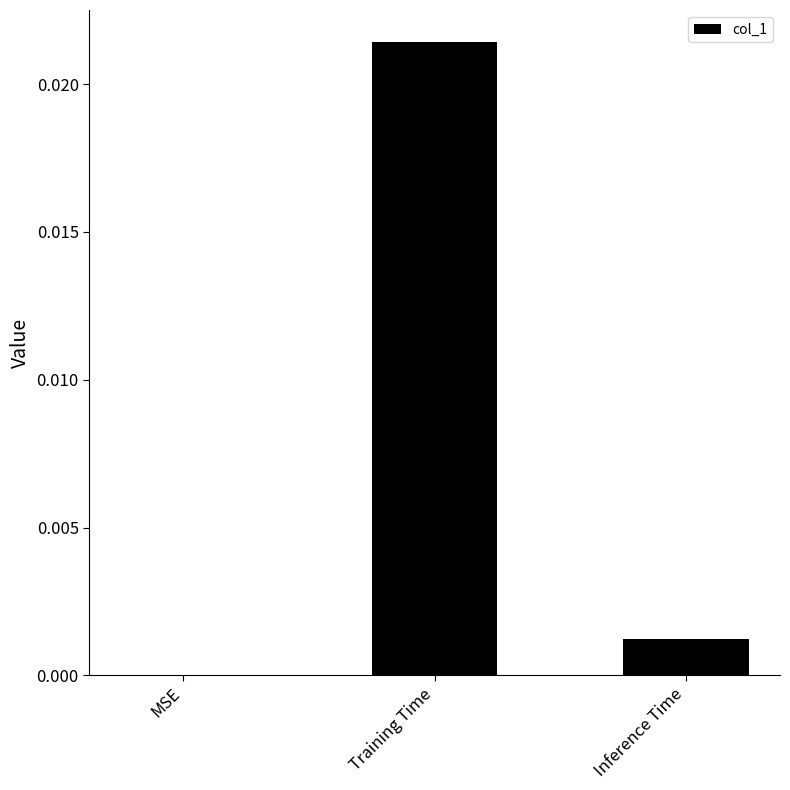

Which has a higher value, MSE or Training Time?

Training Time